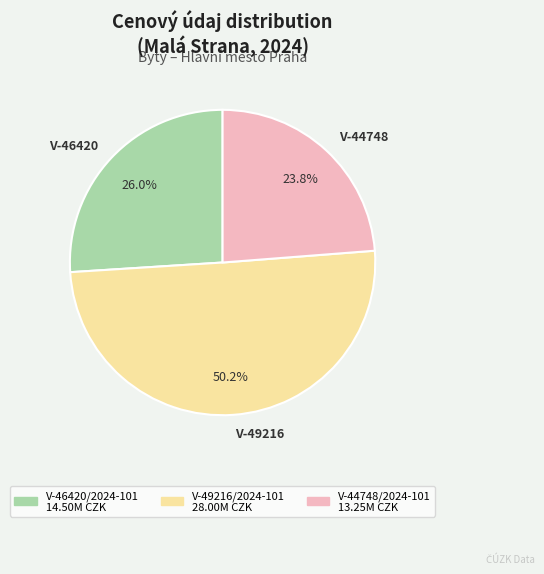

What percentage is NOT represented by V-46420?

74.0%